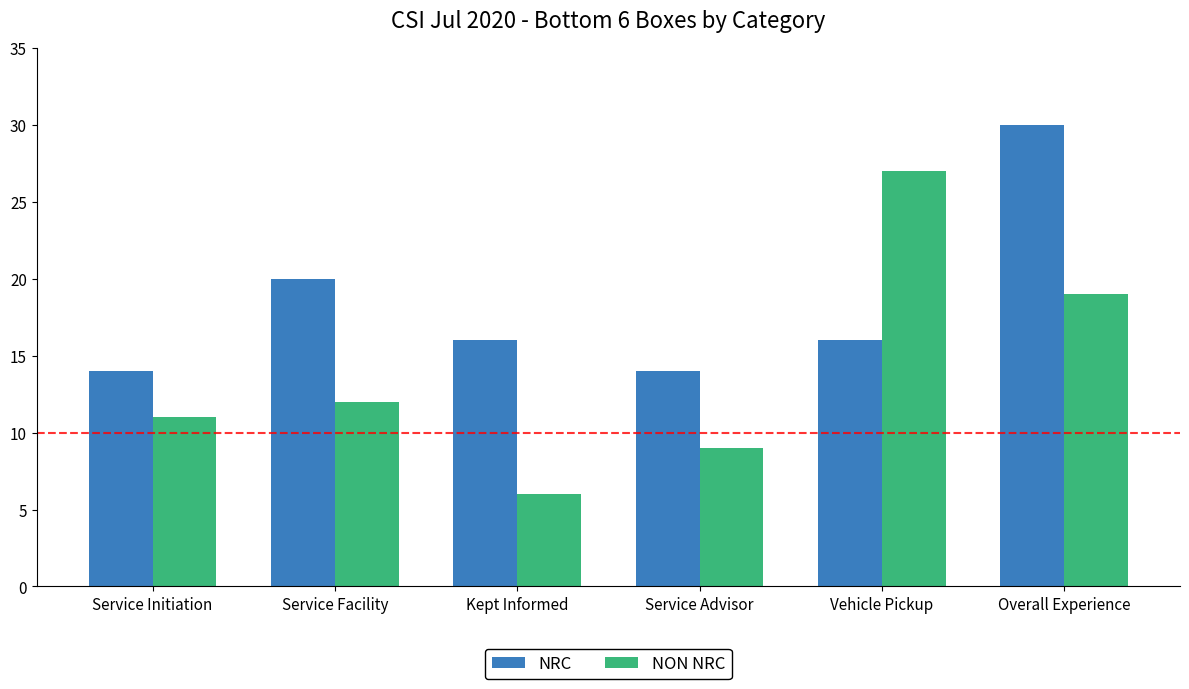

What value does the NON NRC series have at Service Facility, to the nearest 5?

10